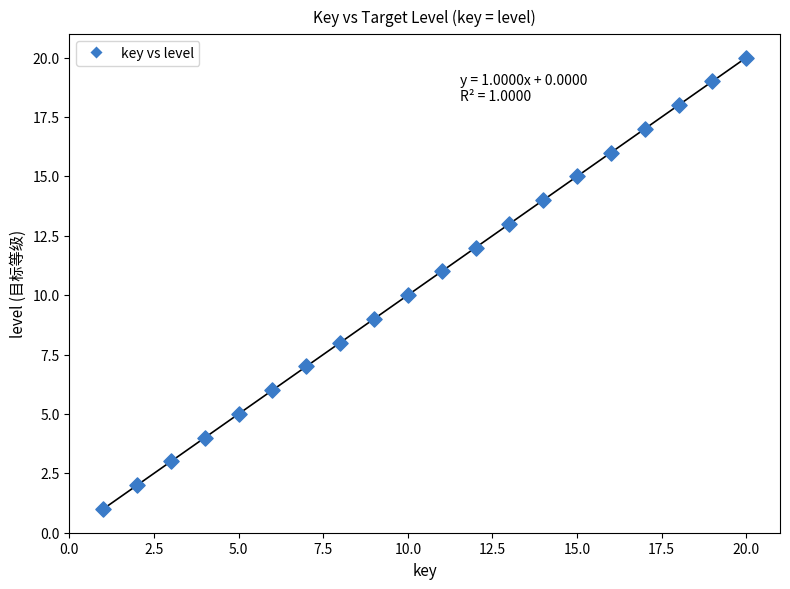

What is the range of X values (max minus min)?

19